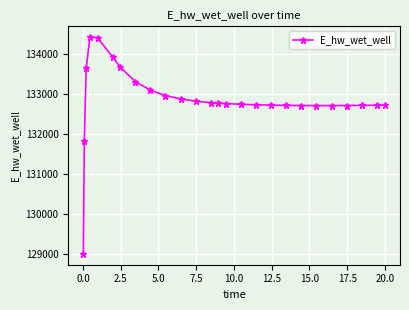

What is the smallest value displayed?

128996.1